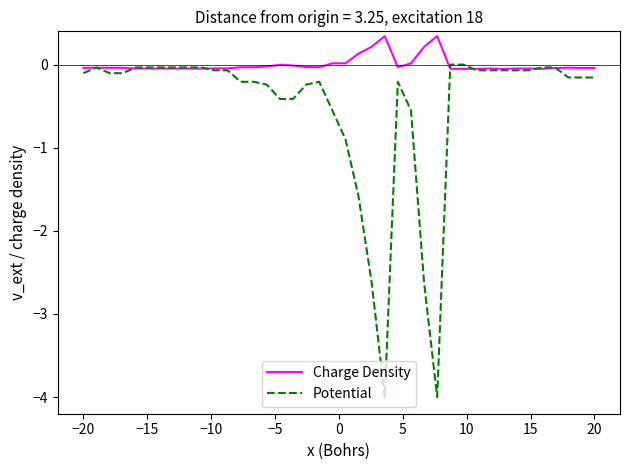

What is the lowest value of the Potential series?

-4.0